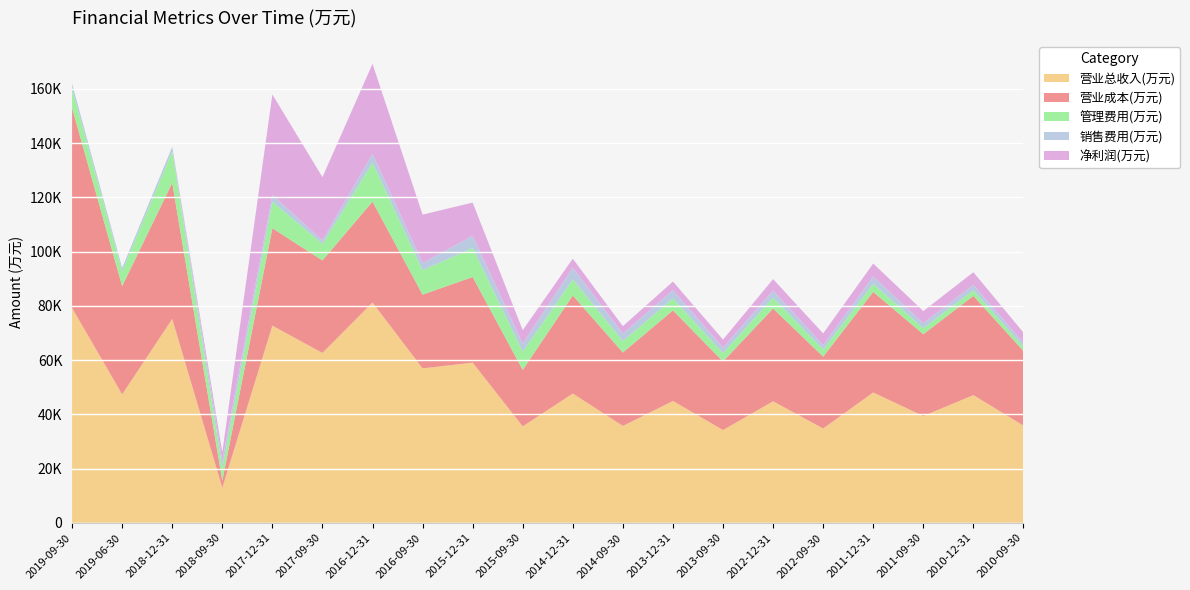

Reading left to right, list all the values displayed in this chart.

营业总收入(万元): 2019-09-30=79210	2019-06-30=47357	2018-12-31=75175	2018-09-30=12930	2017-12-31=72696	2017-09-30=62650	2016-12-31=81227	2016-09-30=56940	2015-12-31=59057	2015-09-30=35565	2014-12-31=47678	2014-09-30=35722	2013-12-31=44921	2013-09-30=34210	2012-12-31=44808	2012-09-30=34780	2011-12-31=48063	2011-09-30=39365	2010-12-31=47088	2010-09-30=35847
营业成本(万元): 2019-09-30=73788	2019-06-30=39933	2018-12-31=50183	2018-09-30=2628	2017-12-31=35935	2017-09-30=34103	2016-12-31=37211	2016-09-30=27192	2015-12-31=31596	2015-09-30=20817	2014-12-31=36153	2014-09-30=27078	2013-12-31=33416	2013-09-30=25276	2012-12-31=34228	2012-09-30=26500	2011-12-31=37075	2011-09-30=30176	2010-12-31=36607	2010-09-30=27495
管理费用(万元): 2019-09-30=7058	2019-06-30=5477	2018-12-31=11643	2018-09-30=4638	2017-12-31=9777	2017-09-30=6126	2016-12-31=14336	2016-09-30=9014	2015-12-31=10684	2015-09-30=6705	2014-12-31=5913	2014-09-30=4198	2013-12-31=4375	2013-09-30=3050	2012-12-31=4012	2012-09-30=2605	2011-12-31=2995	2011-09-30=2216	2010-12-31=2017	2010-09-30=1646
销售费用(万元): 2019-09-30=1865	2019-06-30=1236	2018-12-31=1635	2018-09-30=2817	2017-12-31=2476	2017-09-30=1247	2016-12-31=3289	2016-09-30=2654	2015-12-31=4474	2015-09-30=2948	2014-12-31=4293	2014-09-30=2800	2013-12-31=3057	2013-09-30=2056	2012-12-31=2607	2012-09-30=1614	2011-12-31=2682	2011-09-30=1841	2010-12-31=2018	2010-09-30=1354
净利润(万元): 2019-09-30=0	2019-06-30=0	2018-12-31=0	2018-09-30=3033	2017-12-31=37082	2017-09-30=23345	2016-12-31=33190	2016-09-30=17850	2015-12-31=12280	2015-09-30=5021	2014-12-31=3371	2014-09-30=2713	2013-12-31=3206	2013-09-30=2986	2012-12-31=4216	2012-09-30=4346	2011-12-31=4803	2011-09-30=4477	2010-12-31=4695	2010-09-30=3814